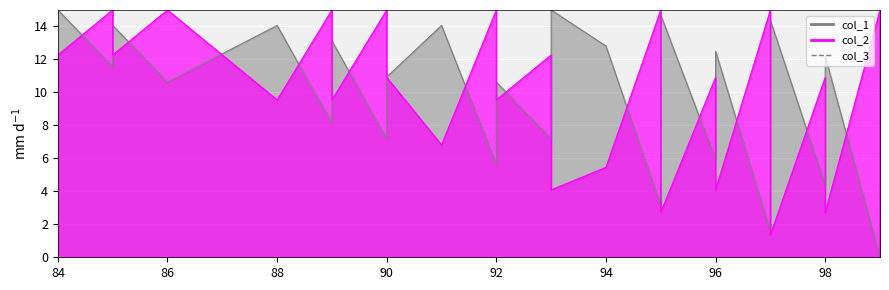

Reading left to right, what are all the values shown in this chart?

col_1: 84=15.0	85=11.6	85=14.1	86=10.6	88=14.1	89=8.1	89=10.6	89=11.9	89=13.1	90=7.2	90=9.7	90=10.9	91=14.1	92=5.6	92=10.6	93=7.2	93=8.4	93=9.7	93=15.0	94=12.8	95=3.1	95=5.6	95=8.1	95=10.6	95=14.7	96=5.9	96=12.5	97=1.6	97=9.1	97=10.3	97=14.4	98=4.4	98=5.6	98=12.2	99=0.0	99=10.0	99=14.1
col_2: 84=12.3	85=15.0	85=12.3	86=15.0	88=9.5	89=15.0	89=12.3	89=10.9	89=9.5	90=15.0	90=12.3	90=10.9	91=6.8	92=15.0	92=9.5	93=12.3	93=10.9	93=9.5	93=4.1	94=5.5	95=15.0	95=12.3	95=9.5	95=6.8	95=2.7	96=10.9	96=4.1	97=15.0	97=6.8	97=5.5	97=1.4	98=10.9	98=9.5	98=2.7	99=15.0	99=4.1	99=0.0